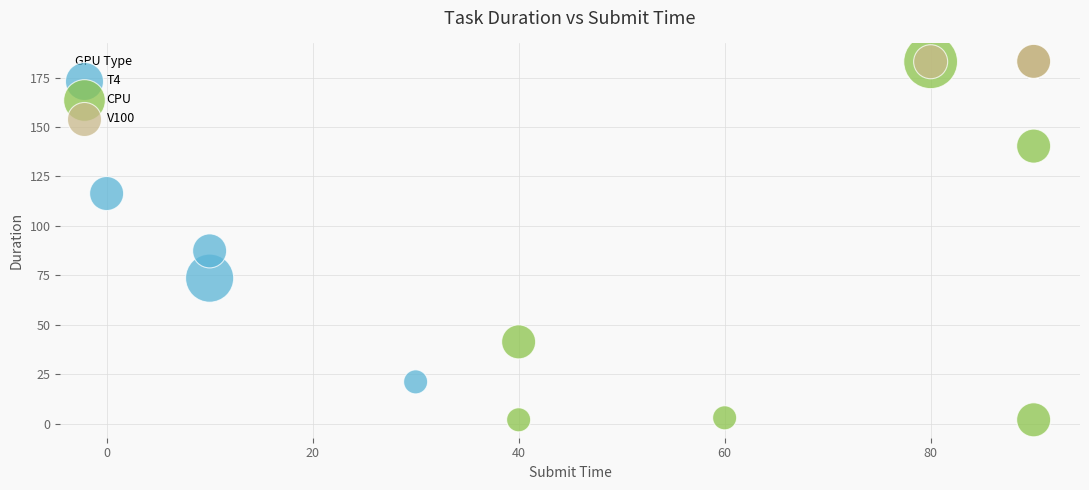

Which series reaches the minimum Y coordinate?

CPU